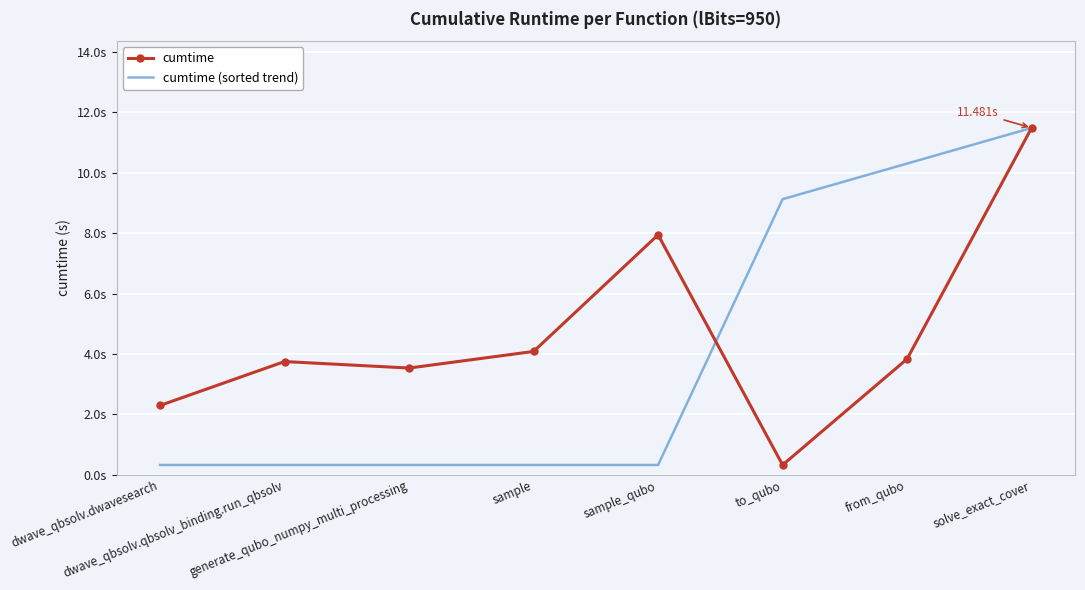

What are all the series names shown in the legend?

cumtime, cumtime (sorted trend)